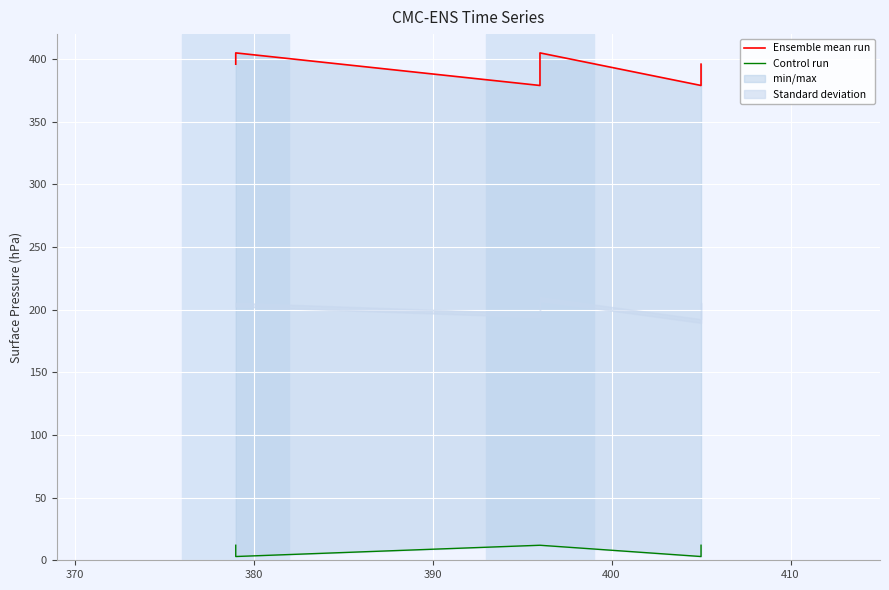

Does the chart display data point markers on the line(s)?

No